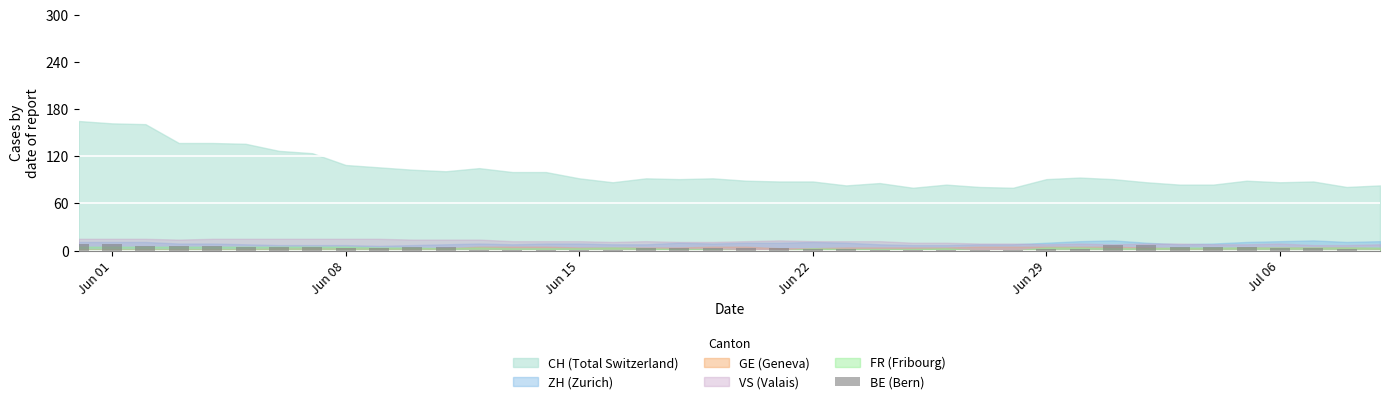

What is the maximum value shown in the chart?

9